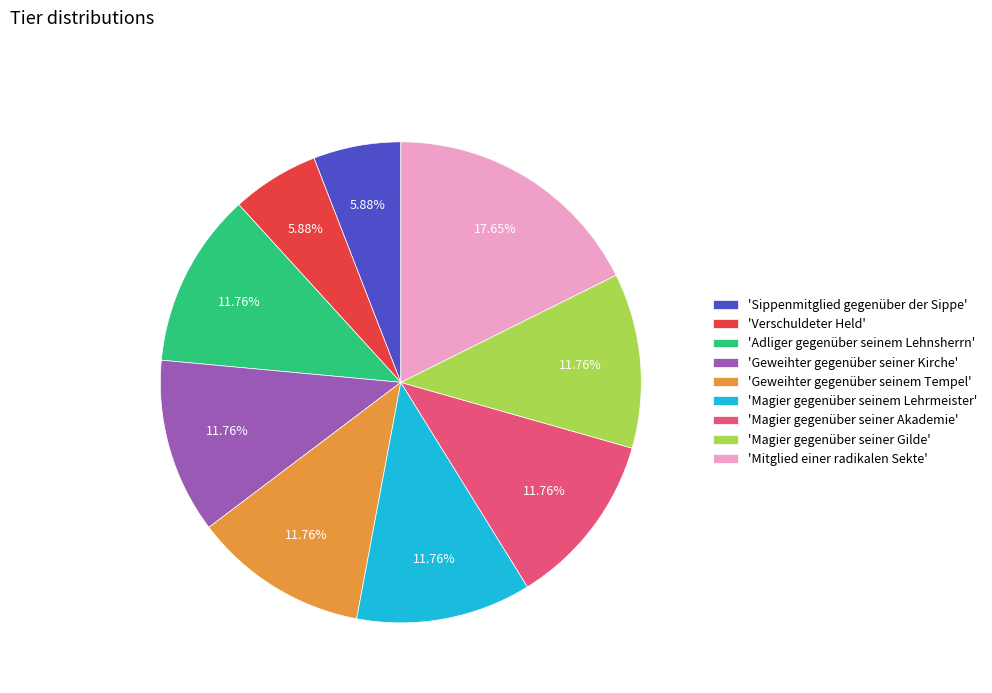

Approximately how many times larger is the value at 'Magier gegenüber seinem Lehrmeister' compared to 'Verschuldeter Held'?

2.0